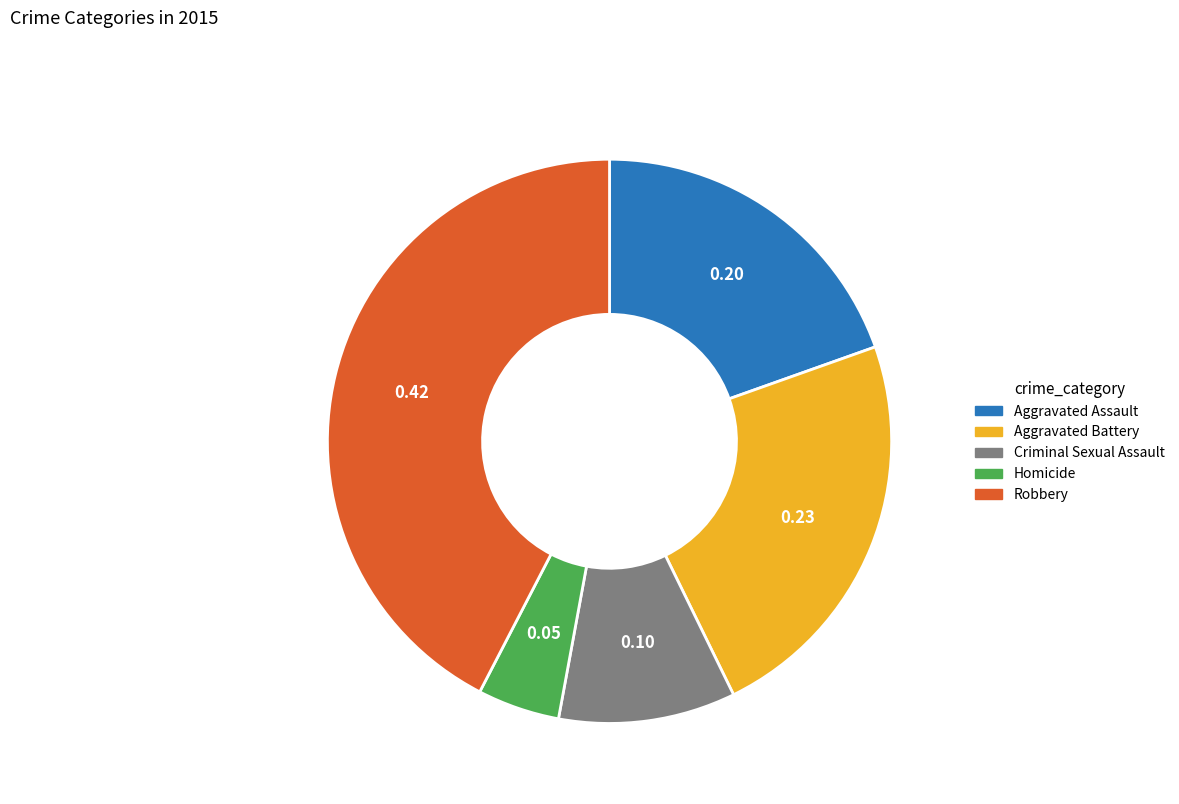

Does Robbery account for over 50% of the chart?

No